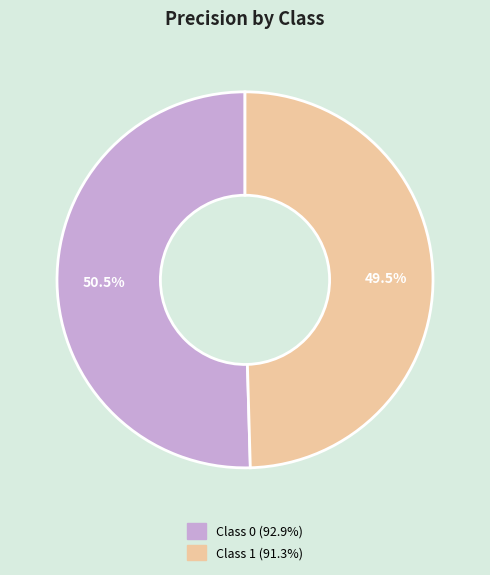

Is there a majority slice in this chart?

Yes